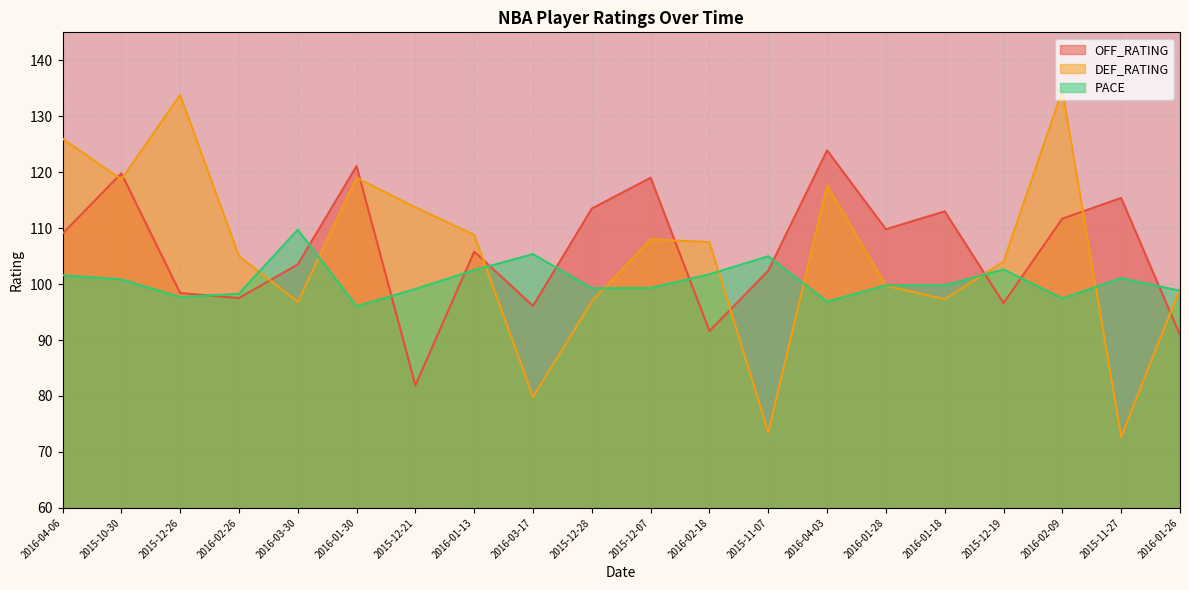

Reading left to right, what are all the values shown in this chart?

OFF_RATING: 109.0	119.8	98.4	97.5	103.5	121.1	81.9	105.8	96.1	113.5	119.0	91.6	102.4	123.9	109.8	113.0	96.6	111.7	115.4	90.9
DEF_RATING: 126.0	118.7	133.8	105.0	96.8	119.0	113.7	108.8	79.8	96.9	108.0	107.5	73.5	117.6	99.7	97.3	104.0	134.6	72.7	99.2
PACE: 101.6	100.8	97.7	98.3	109.7	96.0	99.1	102.5	105.3	99.2	99.3	101.7	105.0	96.8	99.8	99.8	102.6	97.4	101.1	98.8